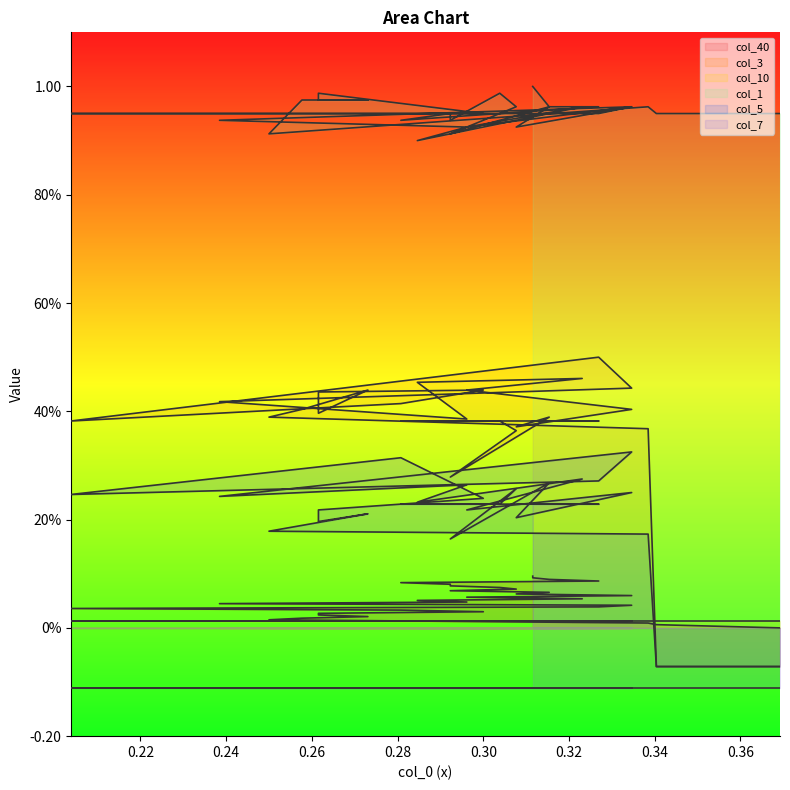

Which series has the largest range (max minus min)?

col_3